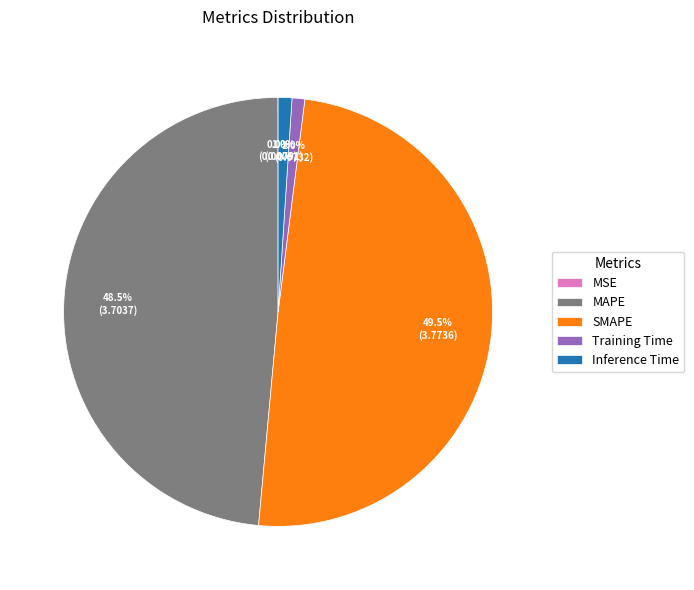

How much of the chart is everything except Inference Time?

99.0%